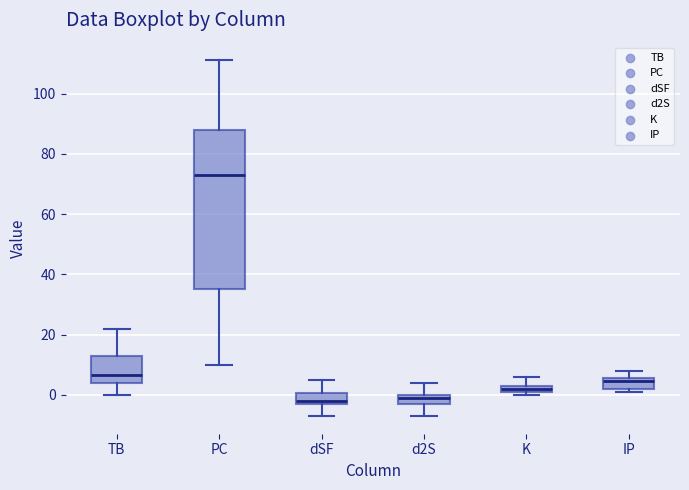

Which box has the highest median line?

PC